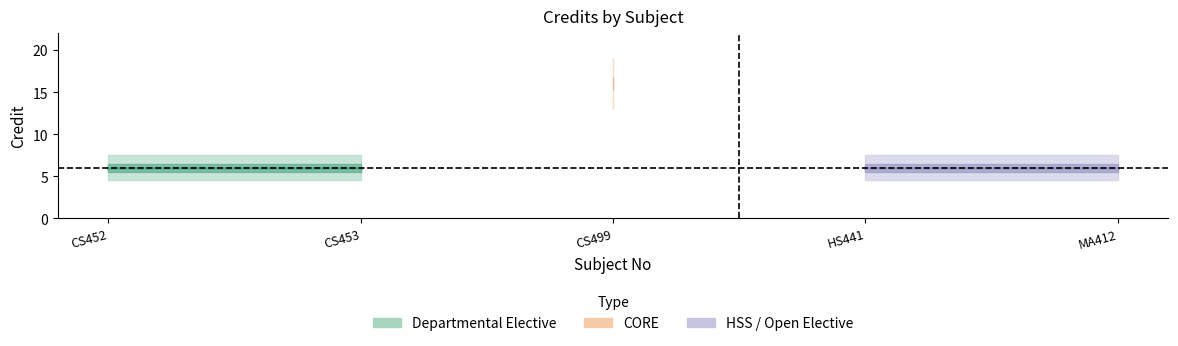

What is the average value?

8